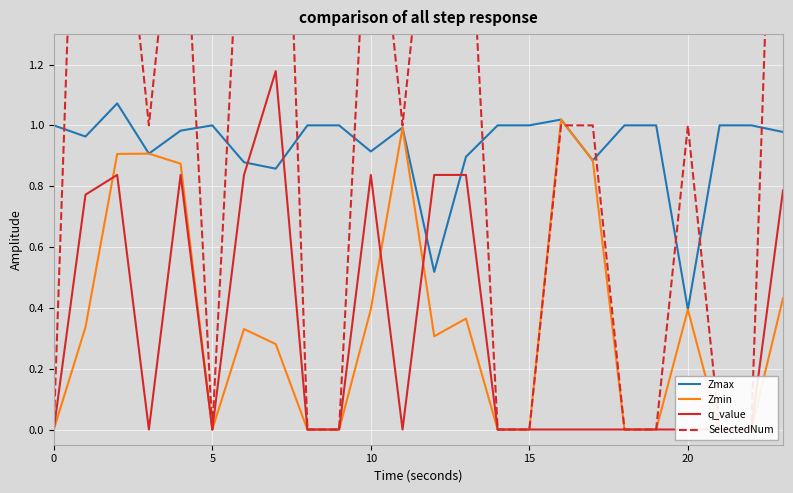

In Zmin, how many points are lower than both neighbors (excluding endpoints)?

2